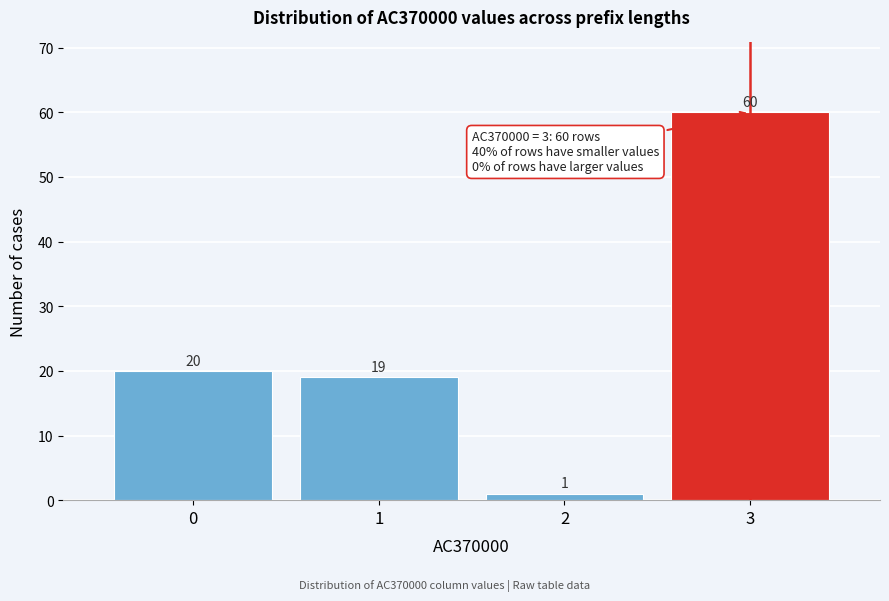

Reading left to right, transcribe this chart: for each bar, give the range it covers on the x-axis and its height.

-0.5 to 0.5: 20
0.5 to 1.5: 19
1.5 to 2.5: 1
2.5 to 3.5: 60